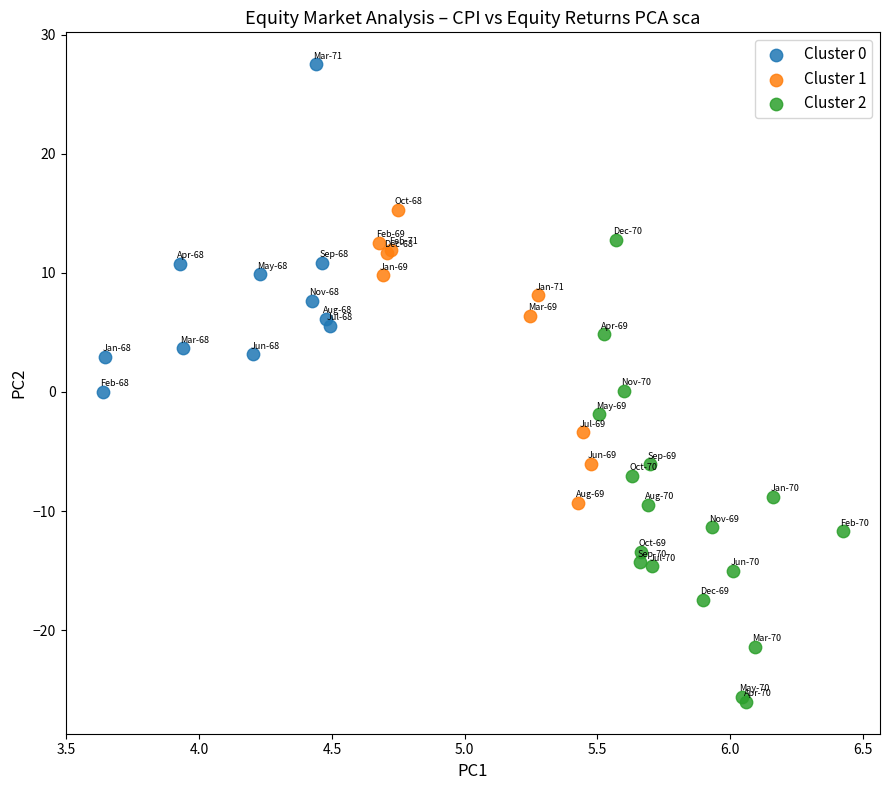

Which series contains the highest Y value?

Cluster 0